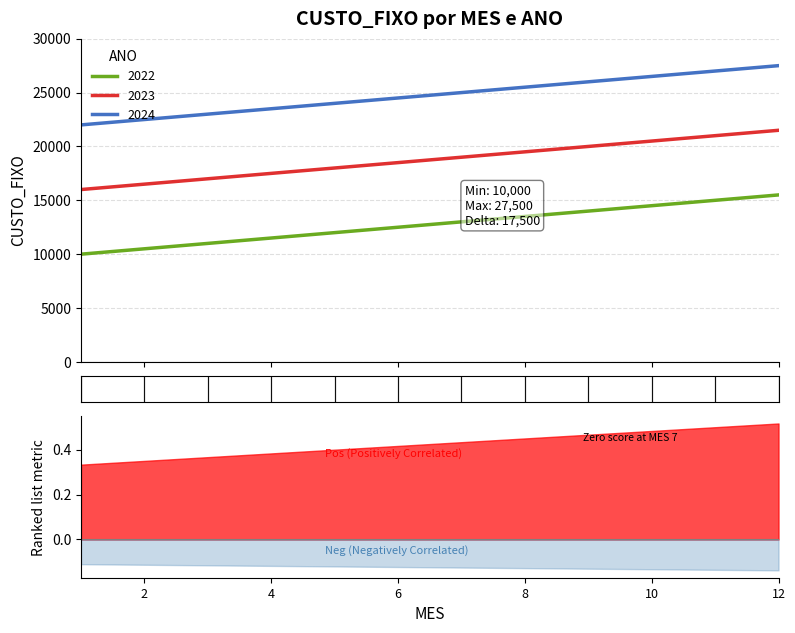

What are all the series names shown in the legend?

2022, 2023, 2024